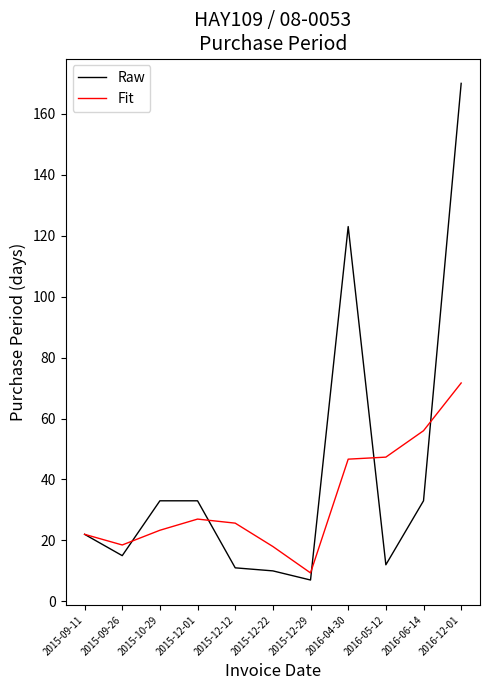

At which category does Raw reach its first local valley?

2015-09-26